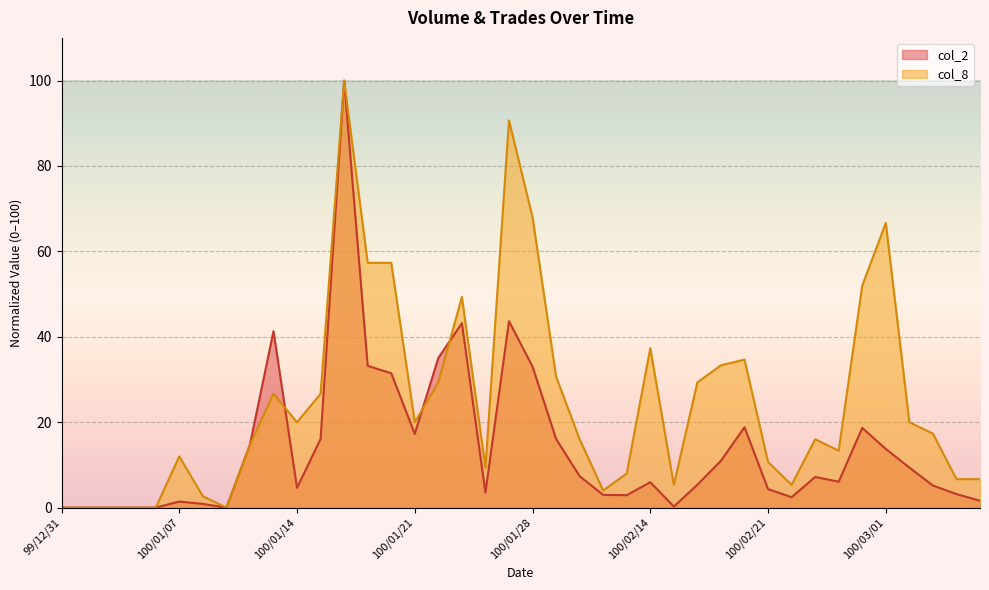

What is the difference between the col_2 values at 100/02/25 and 100/01/12?

3.9